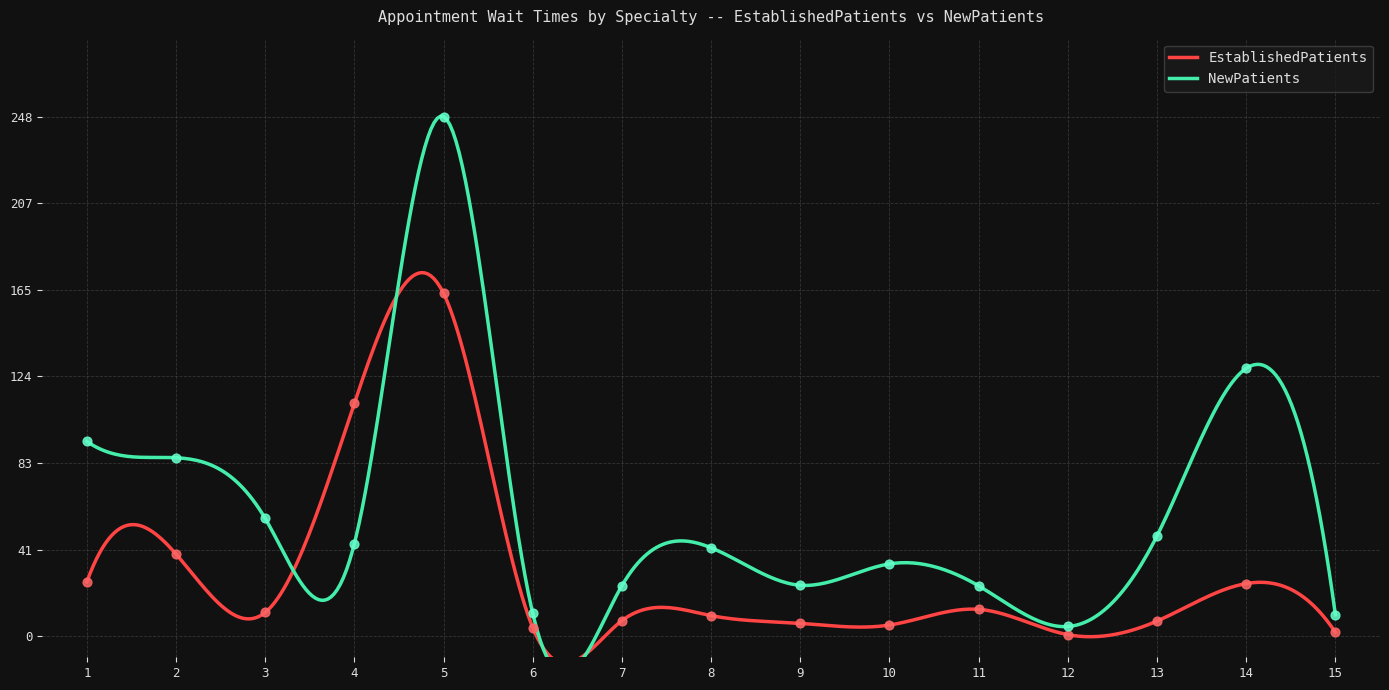

Which series contains the highest Y value?

NewPatients